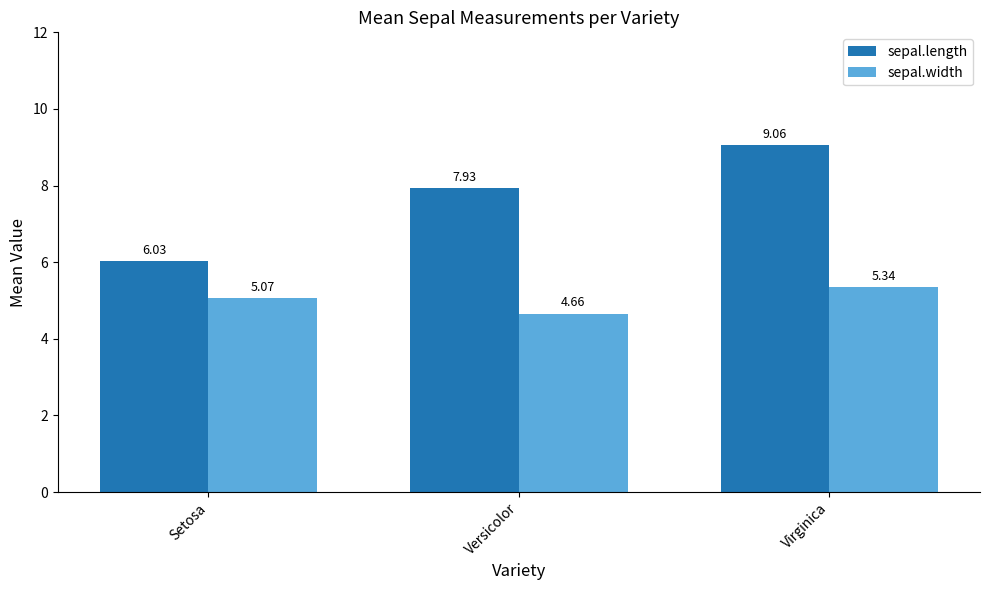

What is the difference between the sepal.width values at Setosa and Versicolor?

0.4